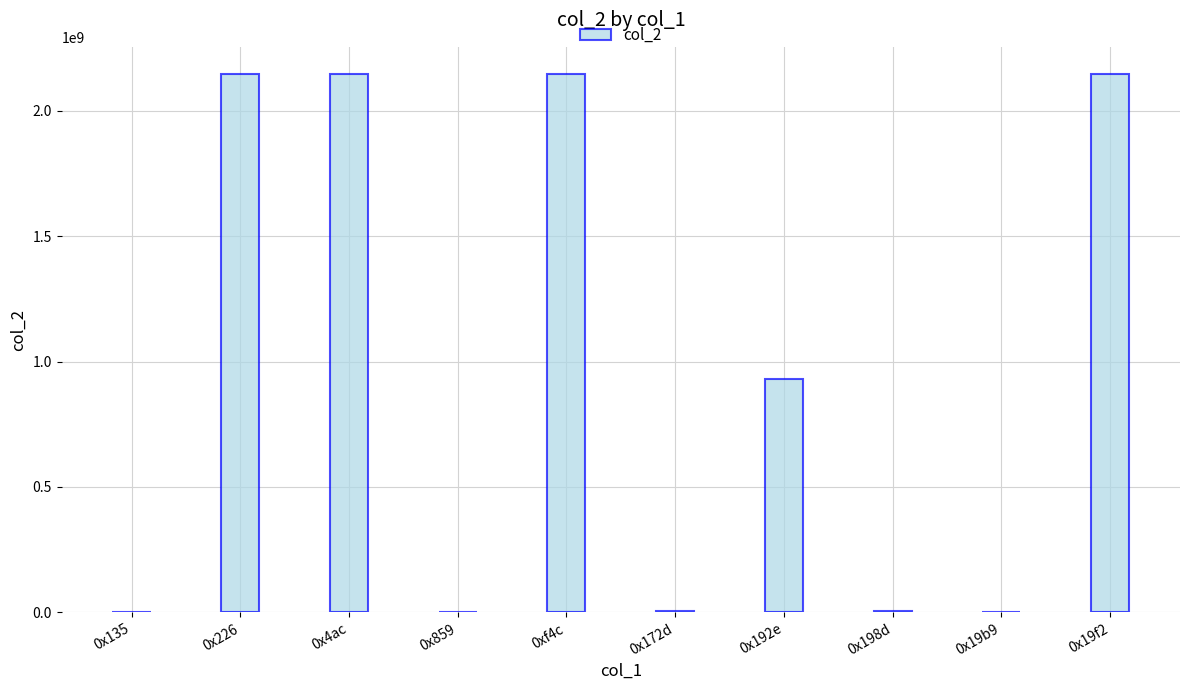

What is the greatest value displayed?

2147483647